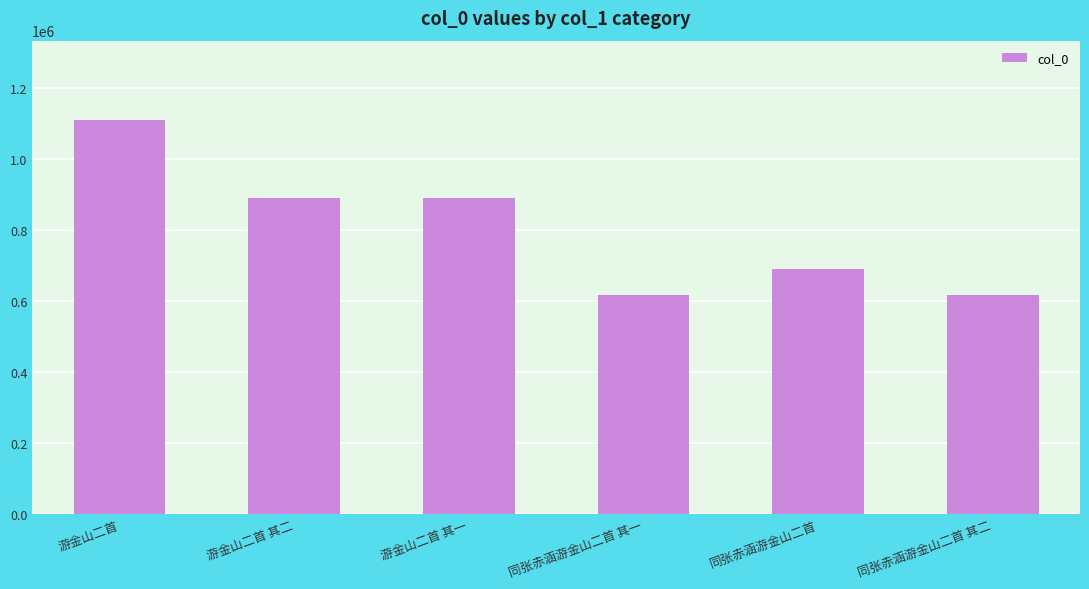

What is the ratio of the value at 同张赤涵游金山二首 to the value at 游金山二首 其一?

0.8